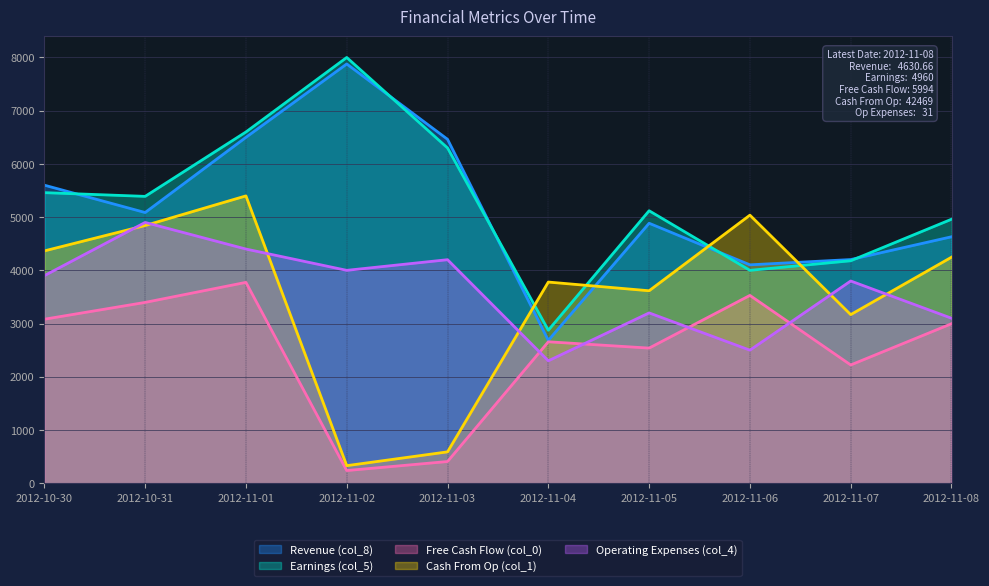

What is the average value of the Free Cash Flow (col_0) series?

2484.3